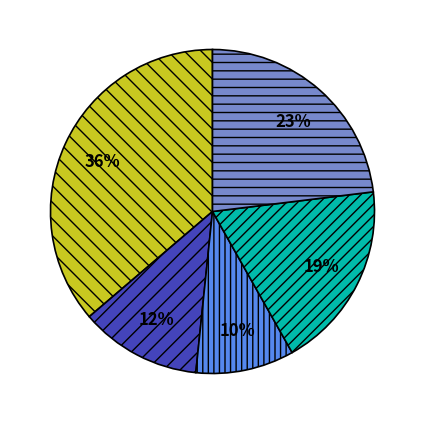

Is there any slice that represents more than half of the pie?

No